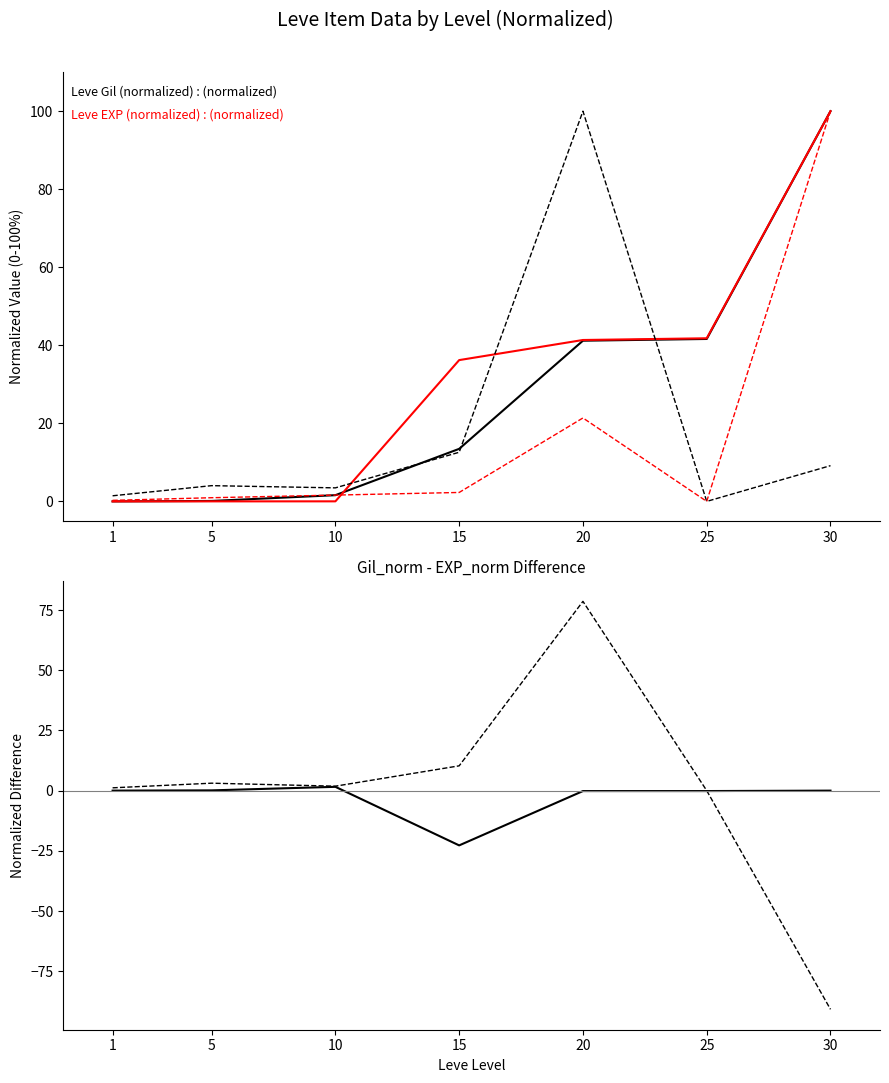

How many values in the Leve Gil (normalized) series exceed 13?

4